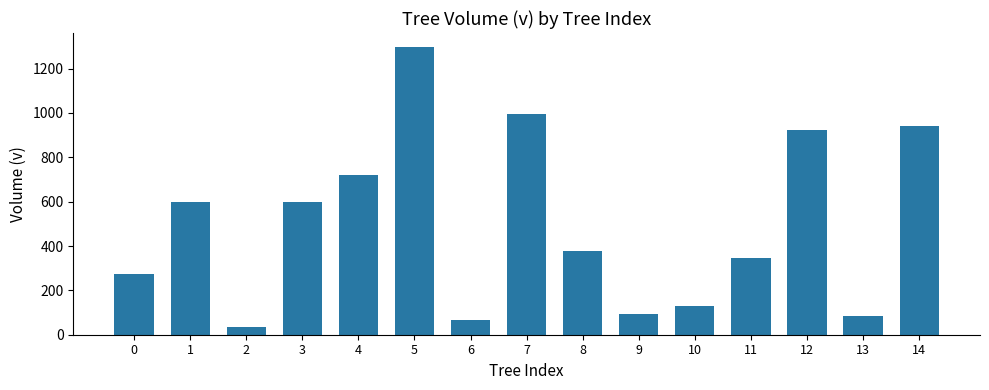

How many bars are there in total?

15